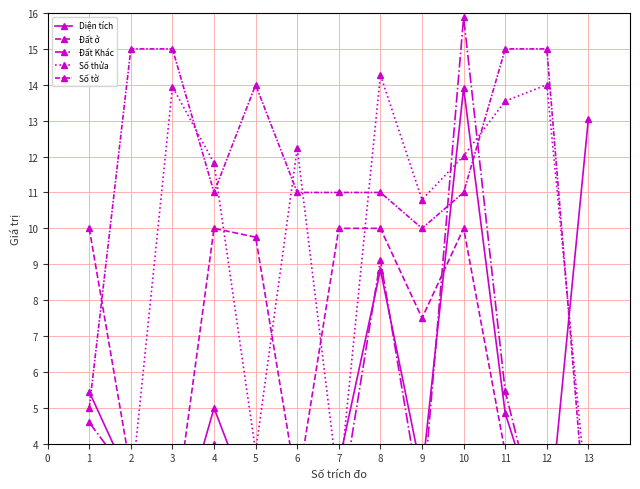

True or false: Đất Khác has more than 0 interior local peaks.

True